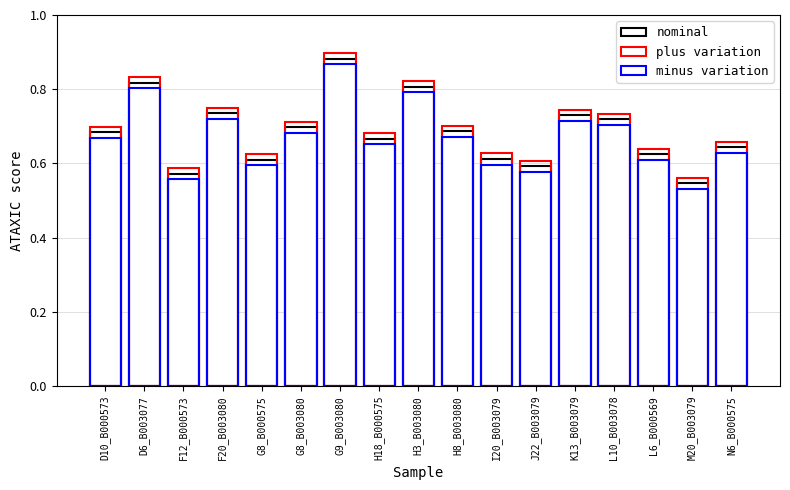

At L6_B000569, list the series in order from smallest to largest.

minus variation, nominal, plus variation